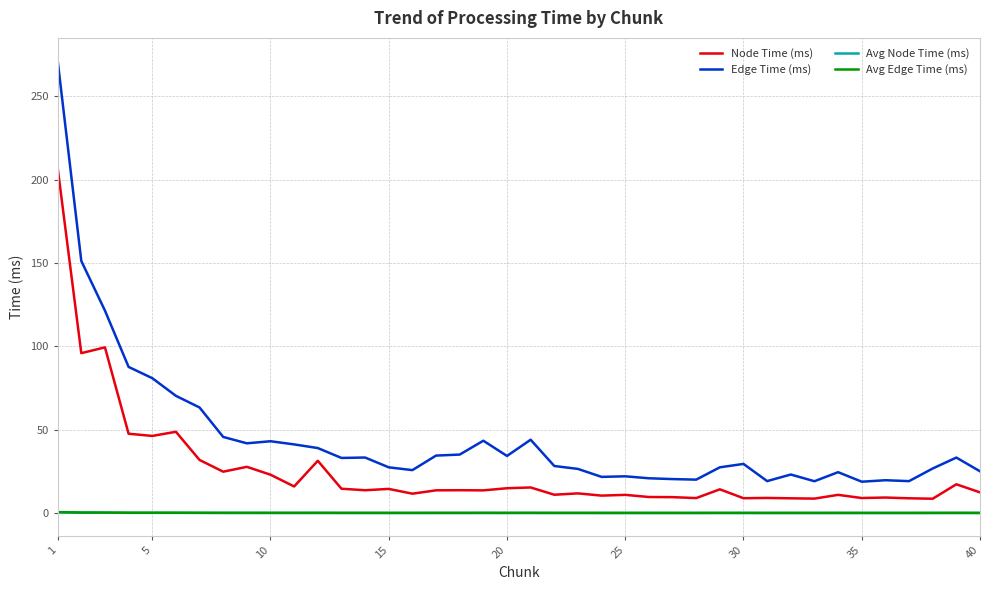

Which series has the widest spread of values?

Edge Time (ms)